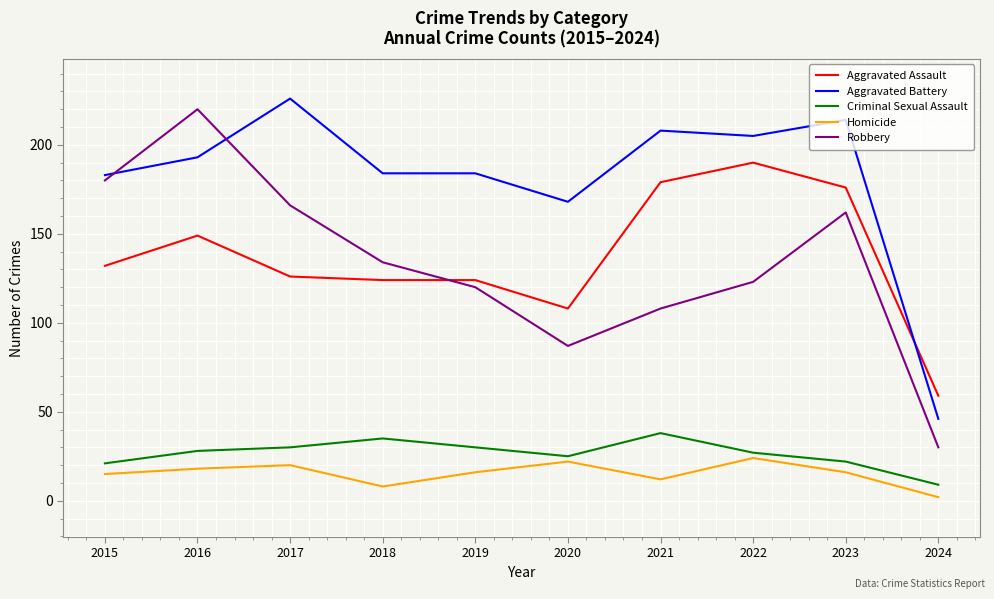

What is the total value across all series at 2016?

608